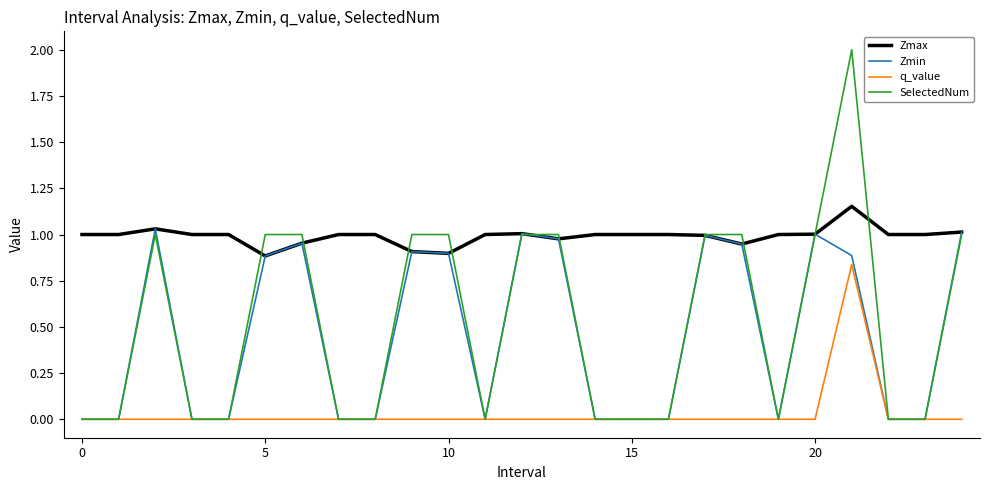

What is the maximum value shown in the chart?

2.0